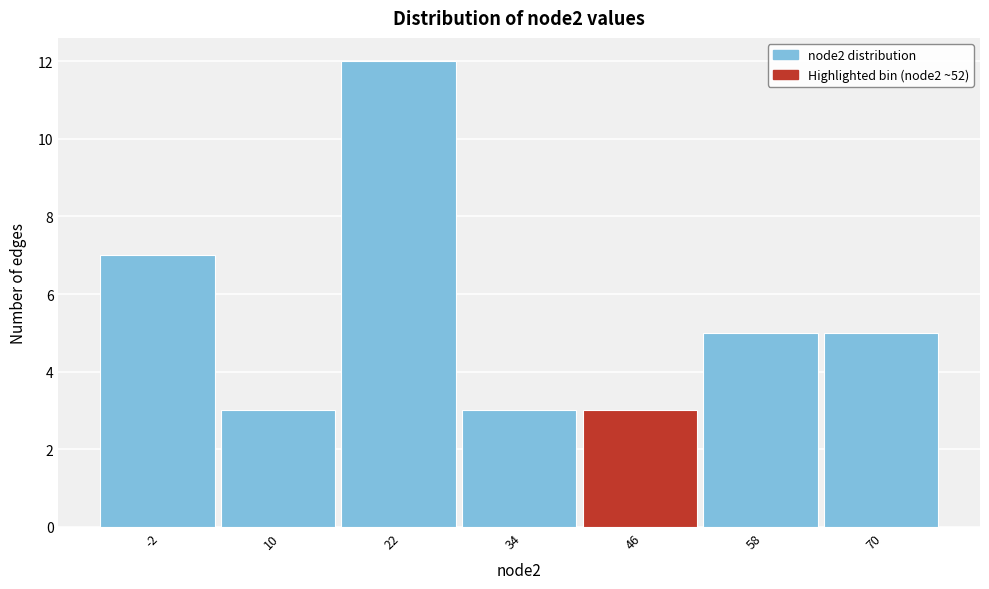

Reading left to right, what are all the values shown in this chart?

-2=7	10=3	22=12	34=3	46=3	58=5	70=5